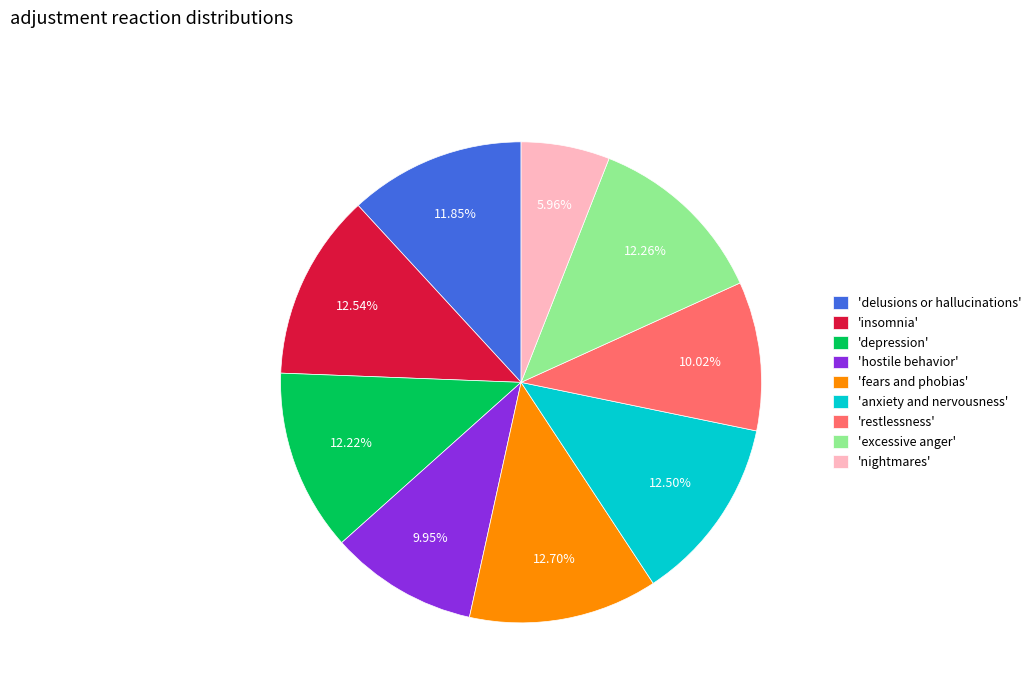

Does any single category account for the majority?

No